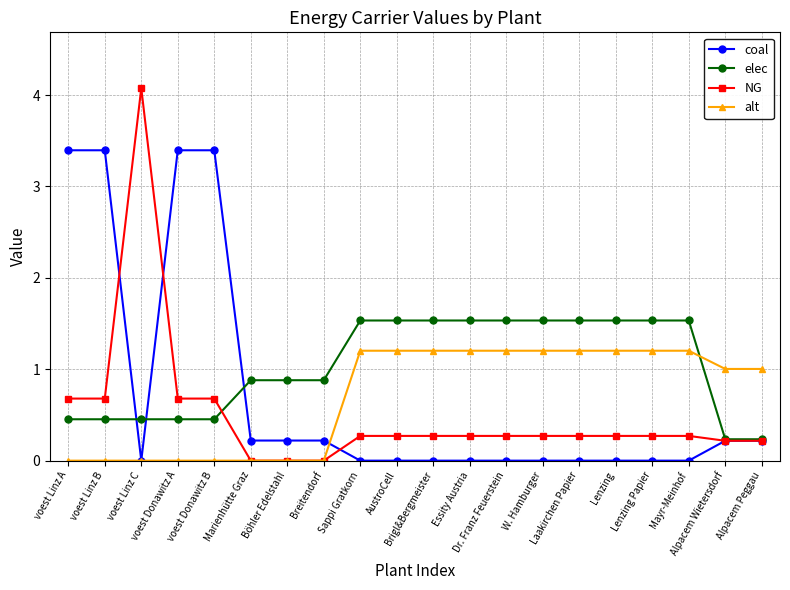

Which series has the largest total across all categories?

elec